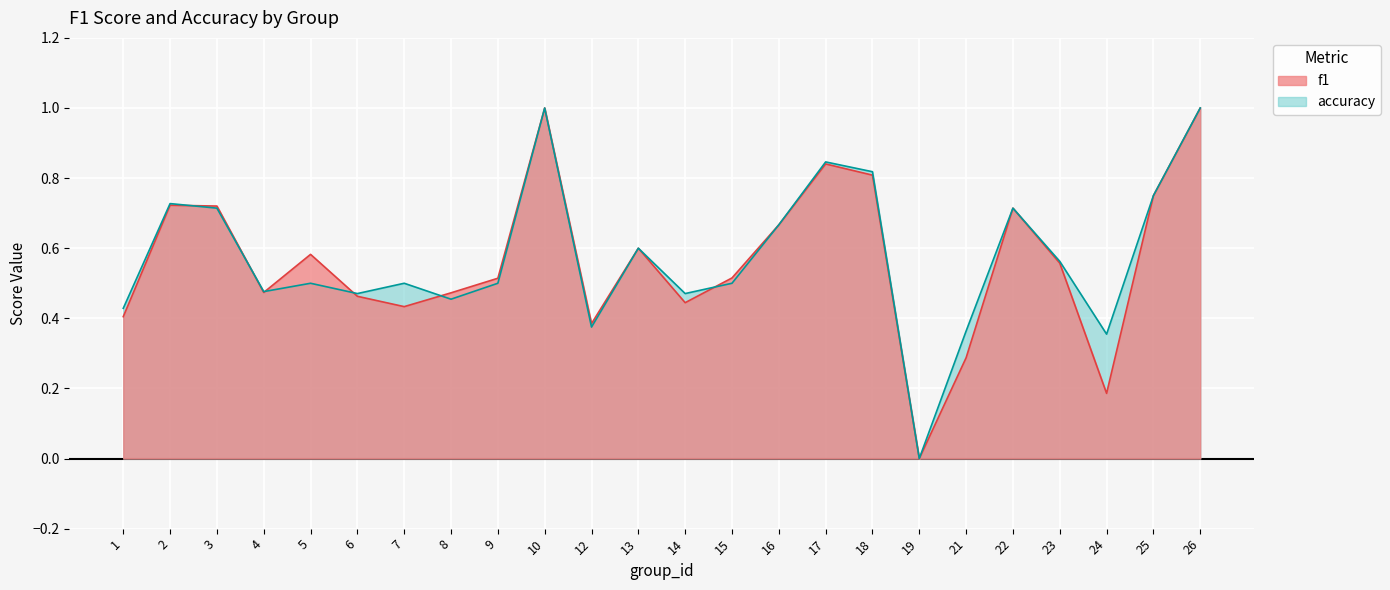

Between 15 and 18, which is larger?

18